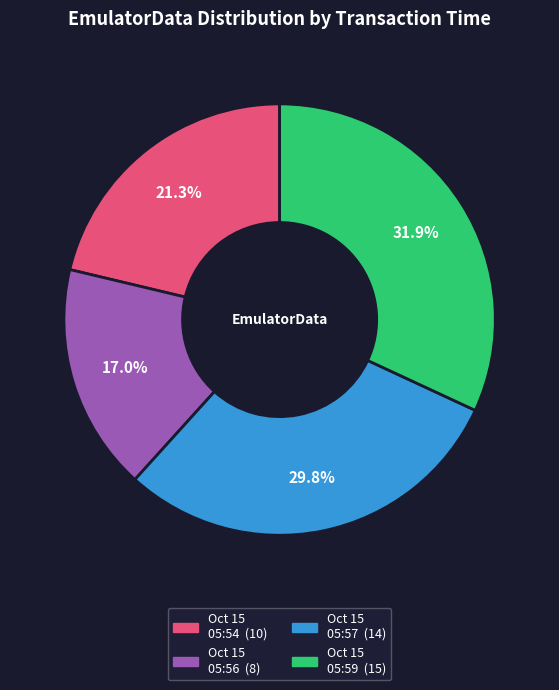

Is there a majority slice in this chart?

No